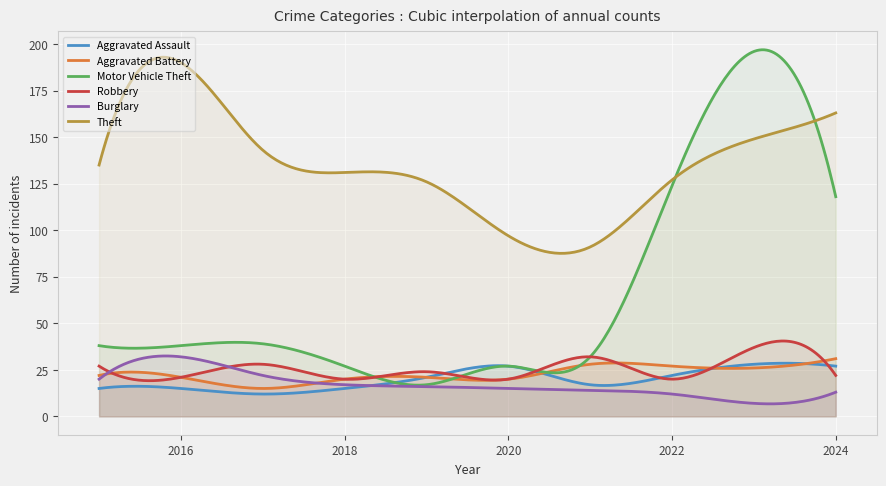

Reading right to left, extract all data points from this chart.

Aggravated Assault: 27	28	22	17	27	21	15	12	15	15
Aggravated Battery: 31	26	27	28	20	21	20	15	21	22
Motor Vehicle Theft: 118	196	124	32	27	17	27	39	38	38
Robbery: 22	37	20	32	20	24	20	28	21	27
Burglary: 13	7	12	14	15	16	17	22	32	20
Theft: 163	149	127	91	97	126	131	143	190	135